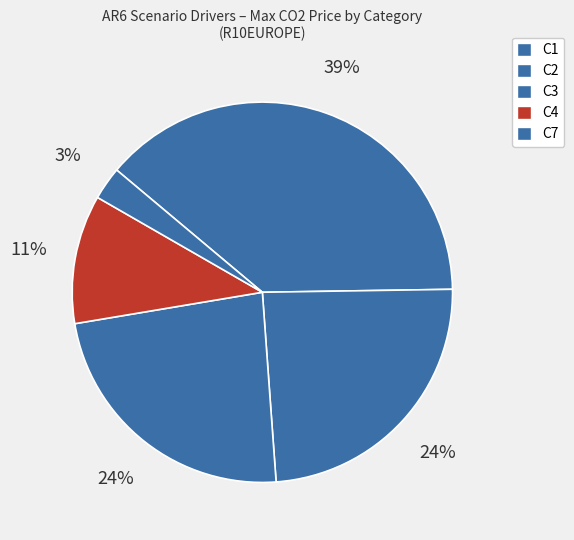

Which category has the smallest portion of the pie?

C7